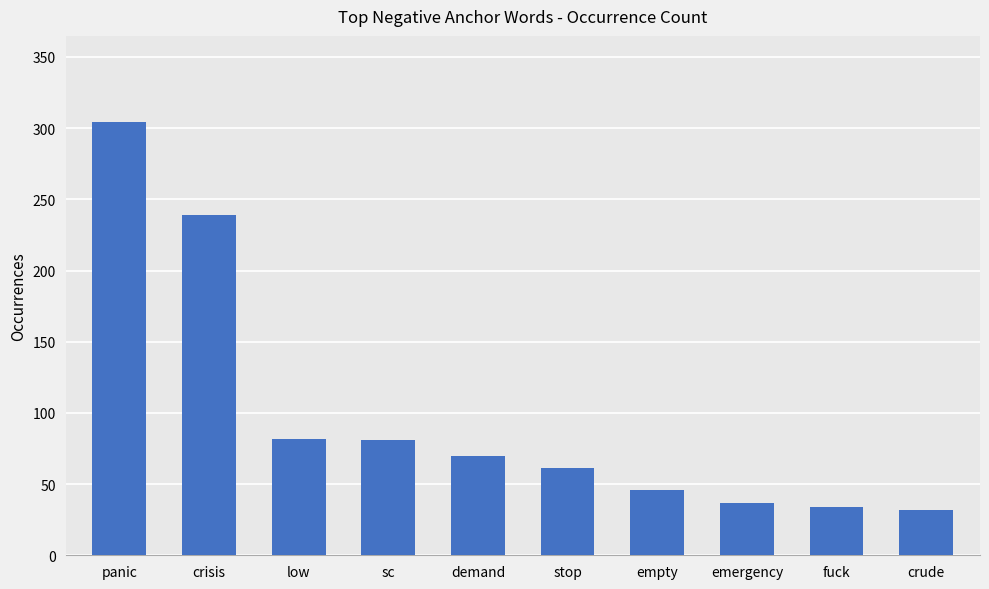

What position from the left is emergency?

8